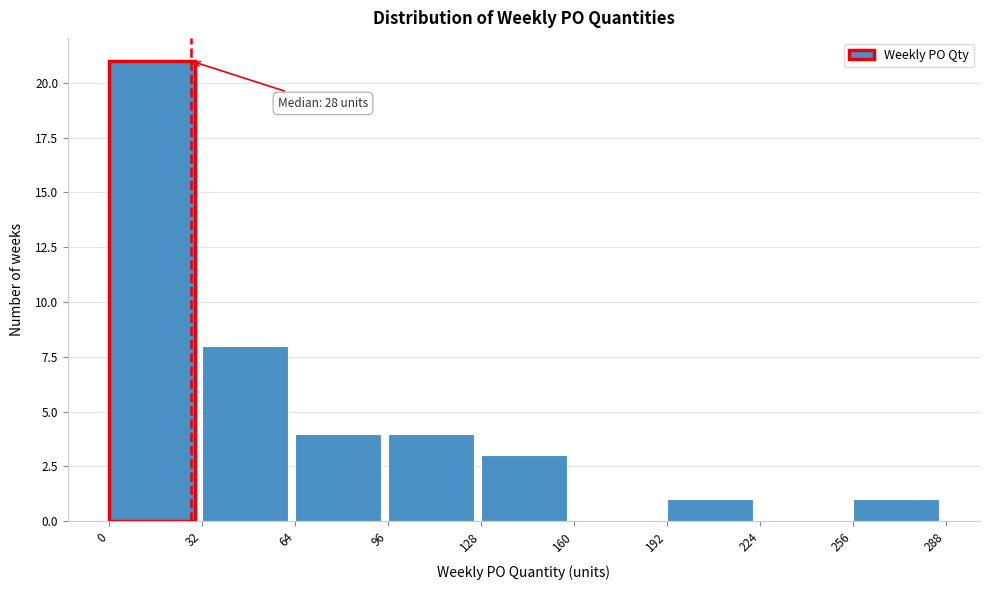

Which range on the x-axis has the tallest bar?

0 to 32